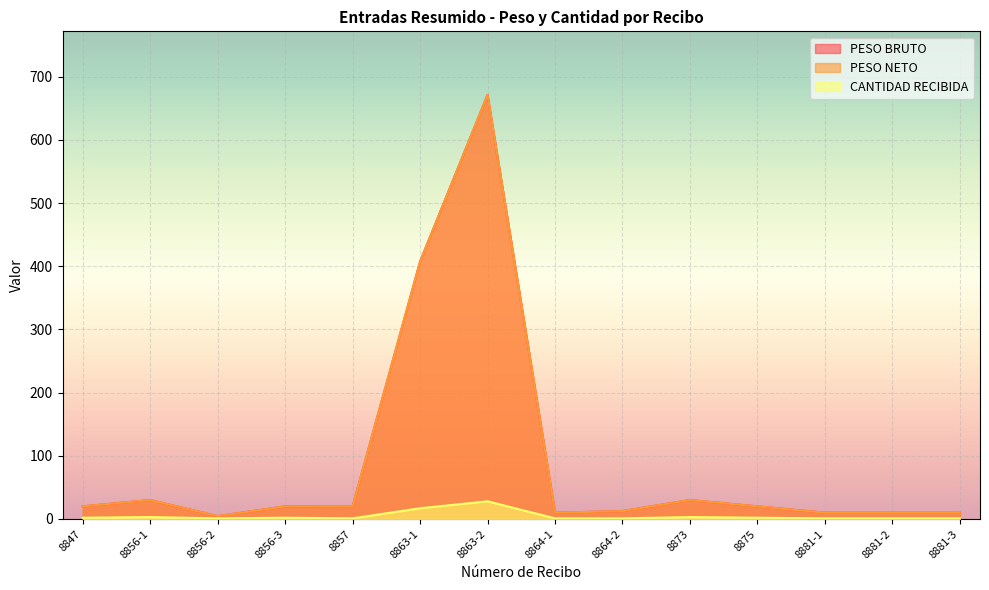

What is the sum of all CANTIDAD RECIBIDA values?

64.0